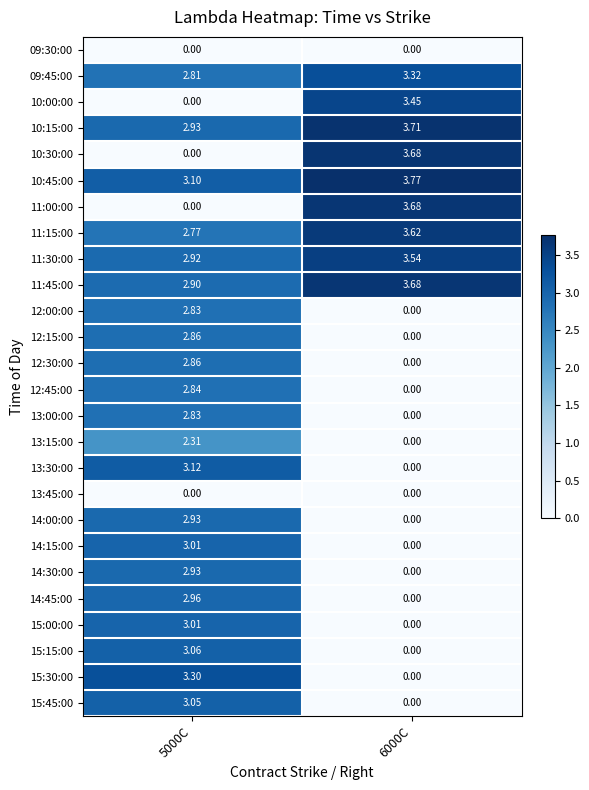

What is the total value across all series at 6000C?

32.5